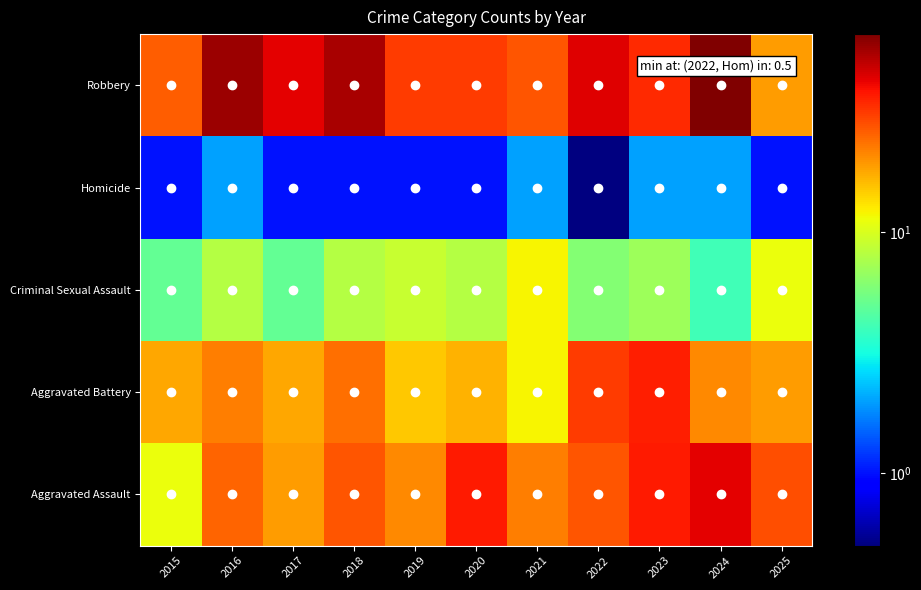

Reading right to left, list all the values displayed in this chart.

Aggravated Assault: 2025=28.0	2024=43.0	2023=37.0	2022=27.0	2021=22.0	2020=37.0	2019=21.0	2018=27.0	2017=19.0	2016=25.0	2015=11.0
Aggravated Battery: 2025=19.0	2024=21.0	2023=36.0	2022=31.0	2021=12.0	2020=17.0	2019=15.0	2018=24.0	2017=18.0	2016=22.0	2015=18.0
Criminal Sexual Assault: 2025=11.0	2024=4.0	2023=7.0	2022=6.0	2021=12.0	2020=8.0	2019=9.0	2018=8.0	2017=5.0	2016=8.0	2015=5.0
Homicide: 2025=1.0	2024=2.0	2023=2.0	2022=0.5	2021=2.0	2020=1.0	2019=1.0	2018=1.0	2017=1.0	2016=2.0	2015=1.0
Robbery: 2025=19.0	2024=66.0	2023=34.0	2022=44.0	2021=27.0	2020=31.0	2019=31.0	2018=55.0	2017=43.0	2016=58.0	2015=26.0